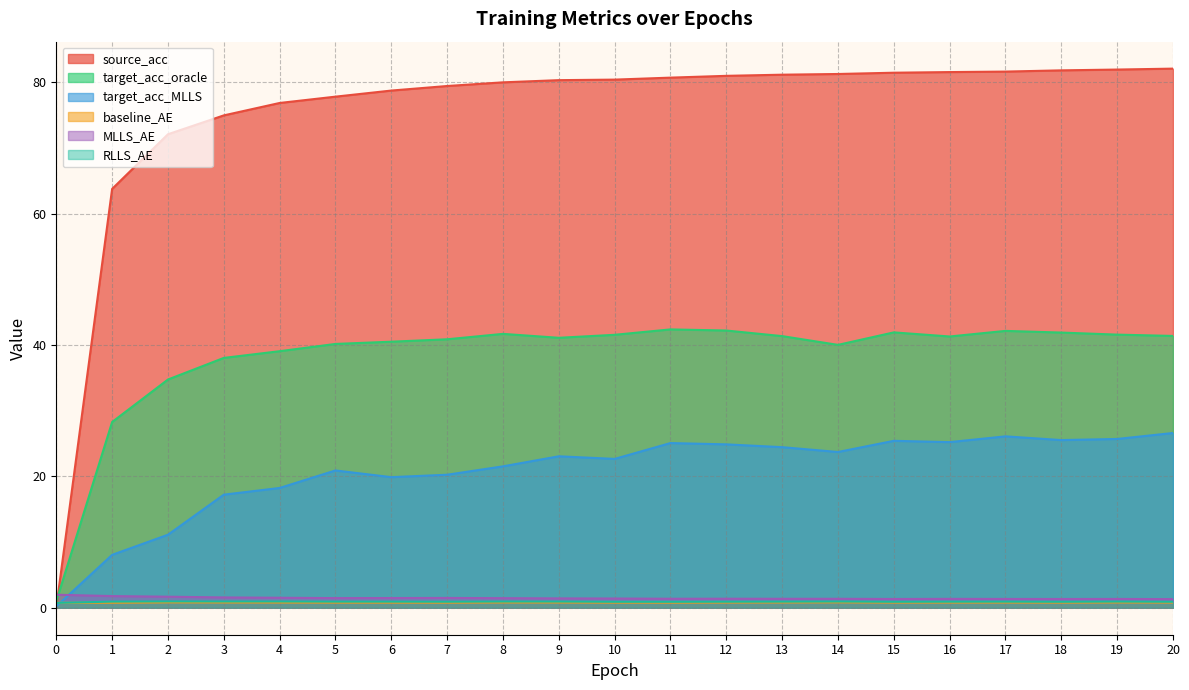

Where is the first local minimum for MLLS_AE?

5